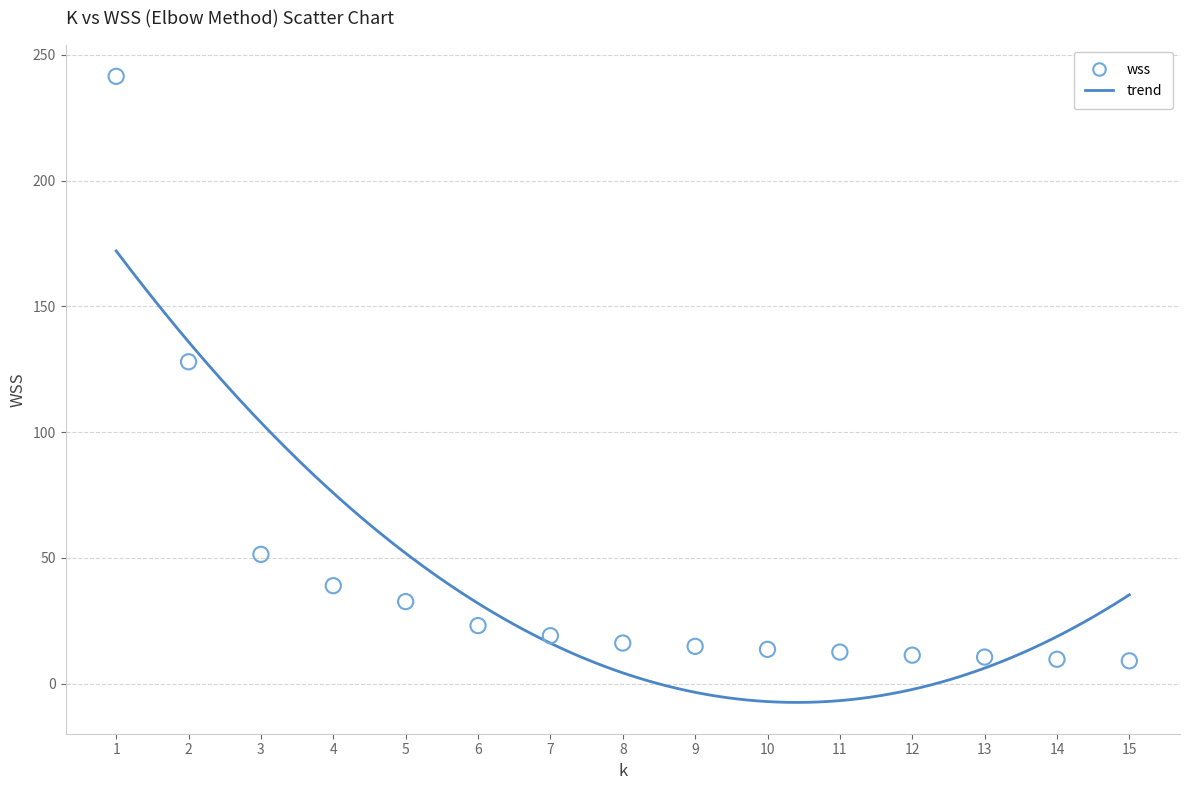

What Y value in the scatter plot is closest to 125?

128.0